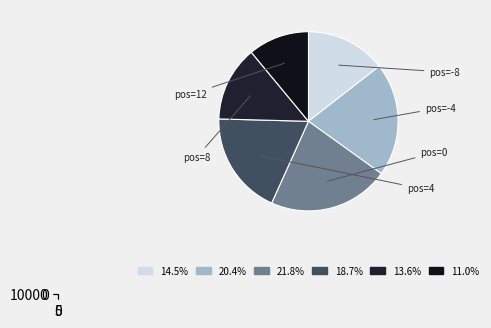

What is the change in value from -8 to 4?

+2120